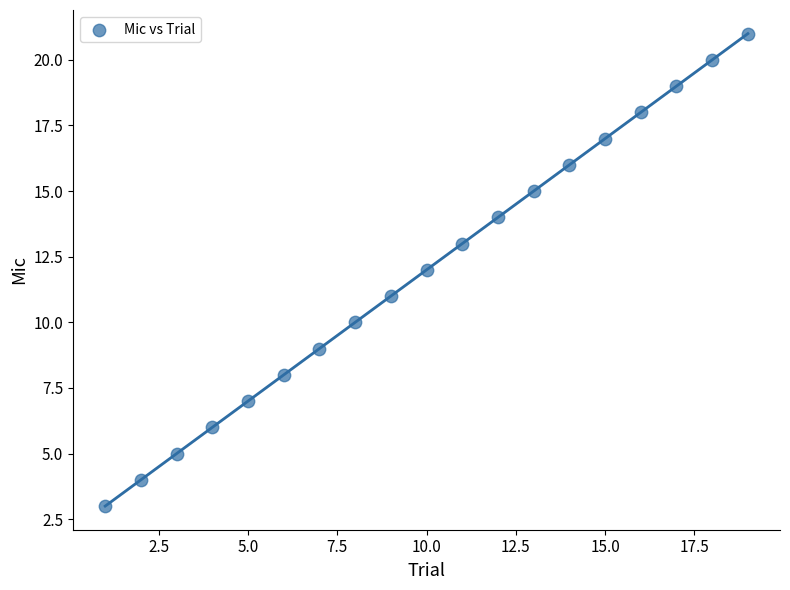

What is the range of X values (max minus min)?

18